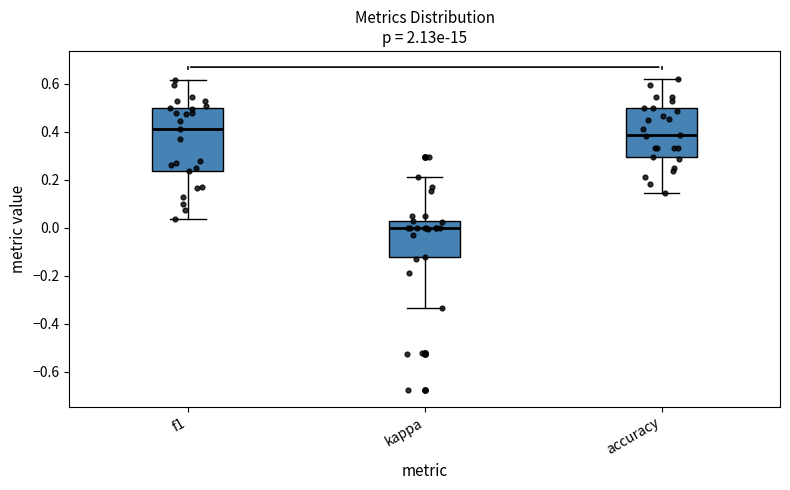

Reading left to right, read every box against the y-axis: the position of its median line, the range the box covers, and the ends of its whiskers. The values are not printed on the chart, so give them approximately, as read against the axis.

f1: median 0.42, box 0.24 to 0.50, whiskers 0.04 to 0.62
kappa: median 0.00, box -0.12 to 0.02, whiskers -0.34 to 0.22
accuracy: median 0.38, box 0.30 to 0.50, whiskers 0.14 to 0.62